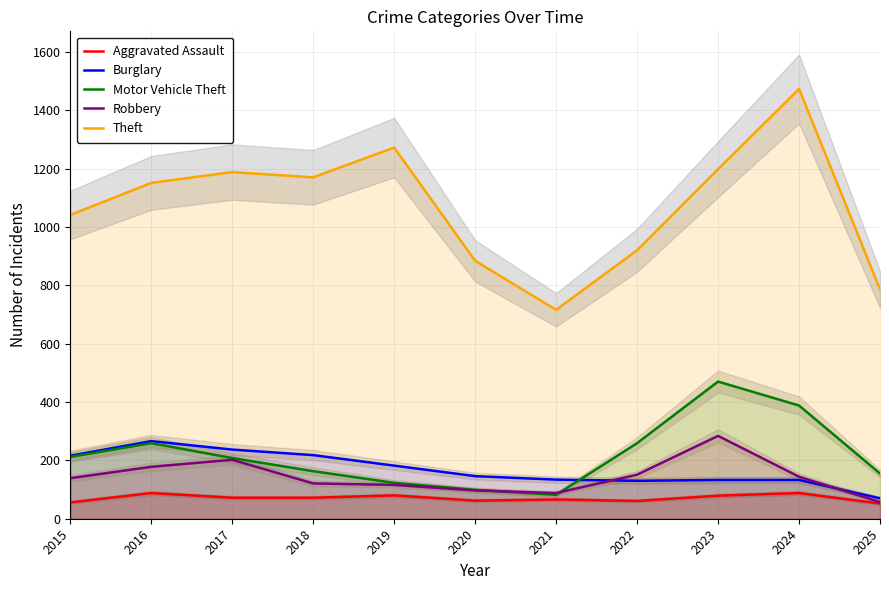

In Robbery, how many points are lower than both neighbors (excluding endpoints)?

1